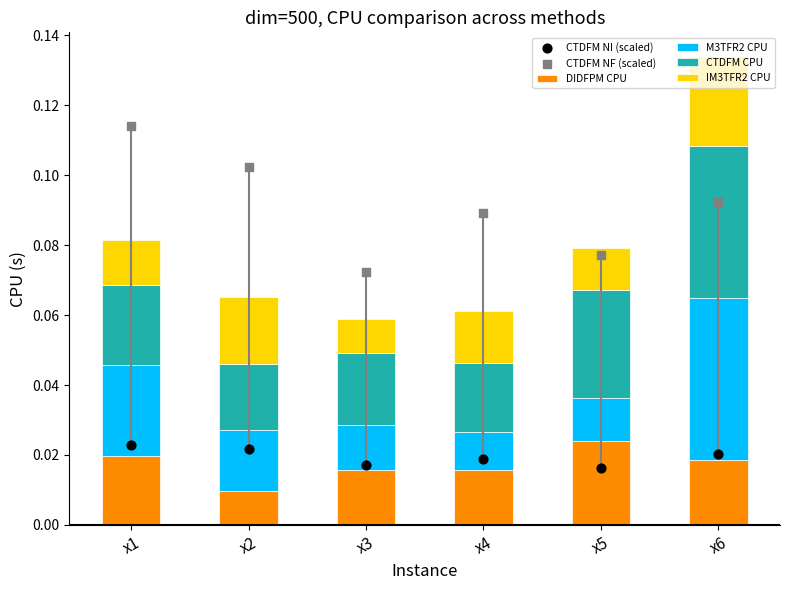

At how many categories does at least one series exceed 0?

6